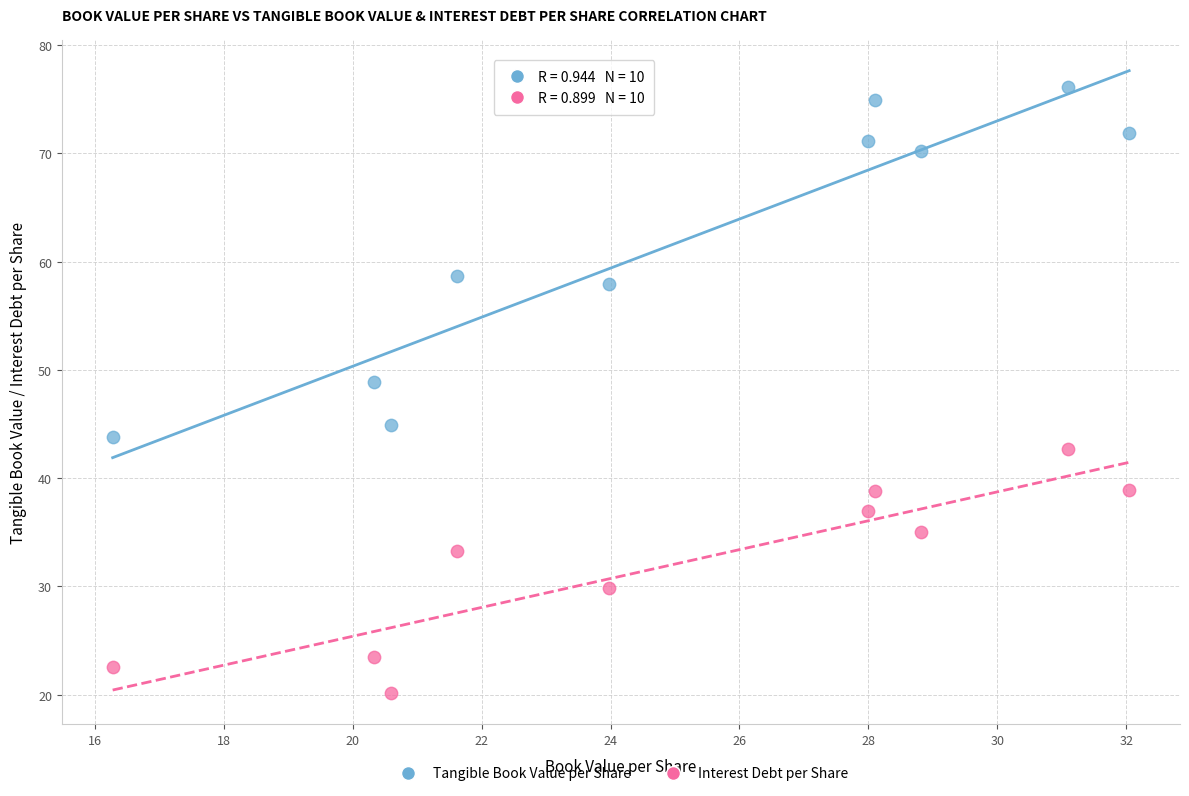

Across all data points, what is the range of Y values (max minus min)?

56.0